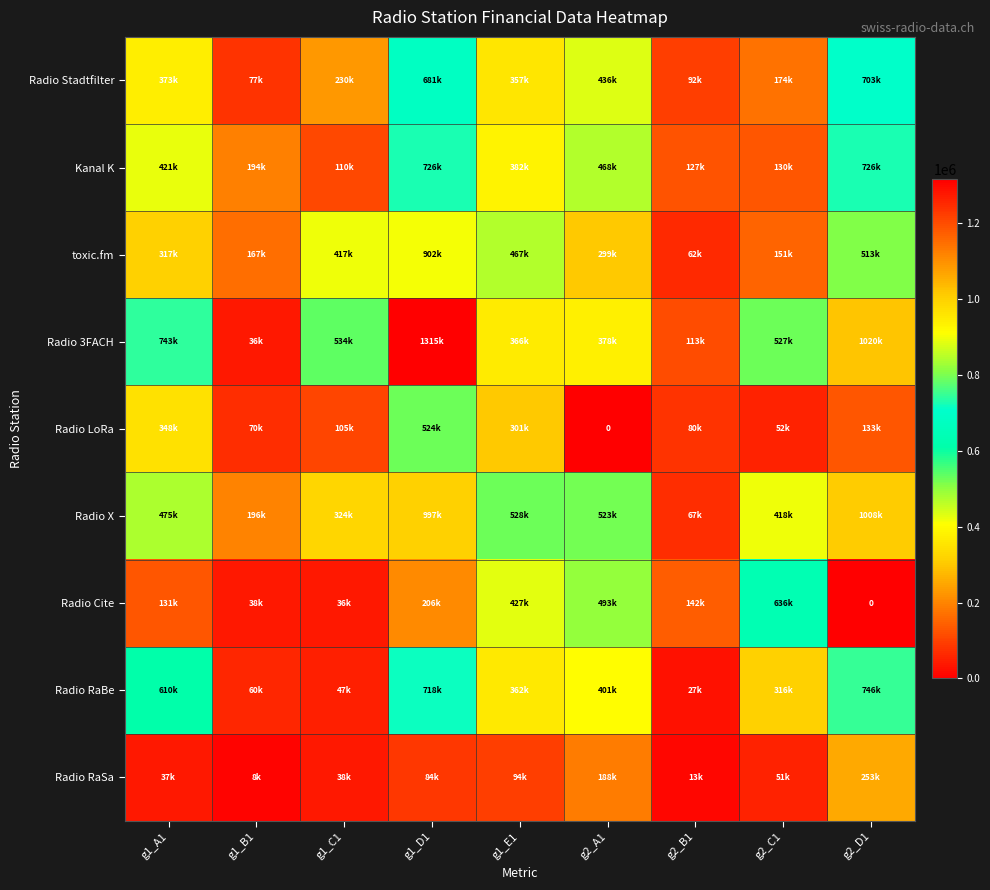

True or false: Radio 3FACH has a value of 622447 at g1_E1.

False